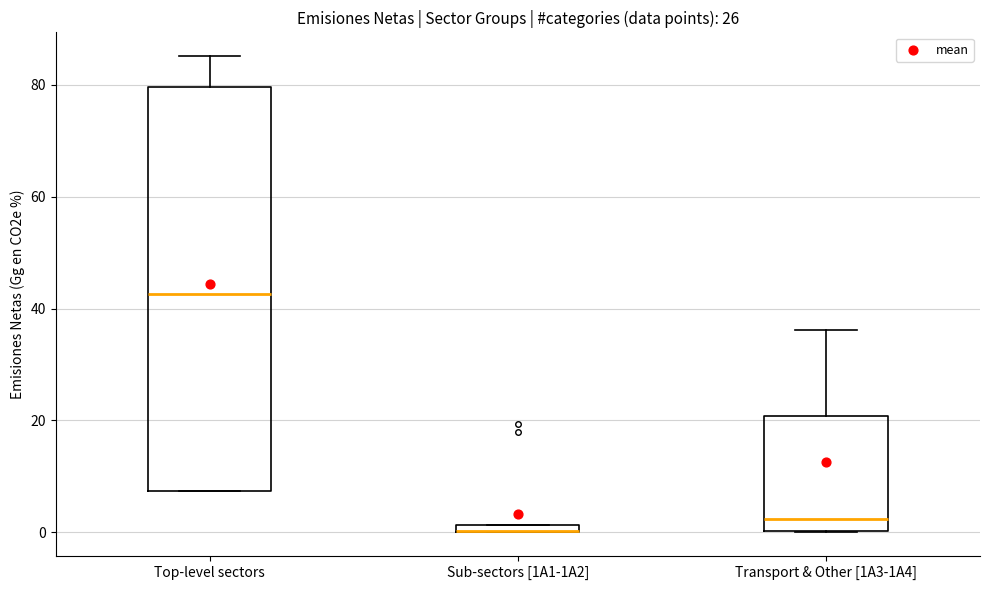

Where is the lower edge of the box for Top-level sectors on the y-axis? The values are not printed on the chart, so give them approximately, as read against the axis.

8